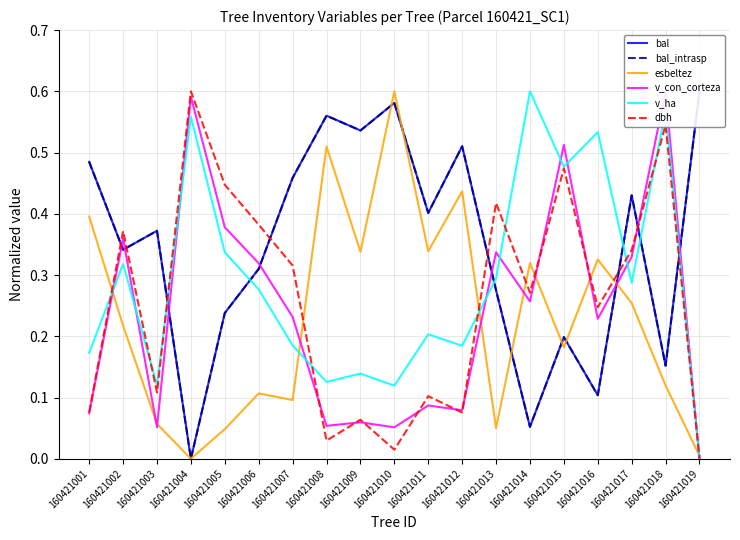

How many data points in bal are above 0?

18